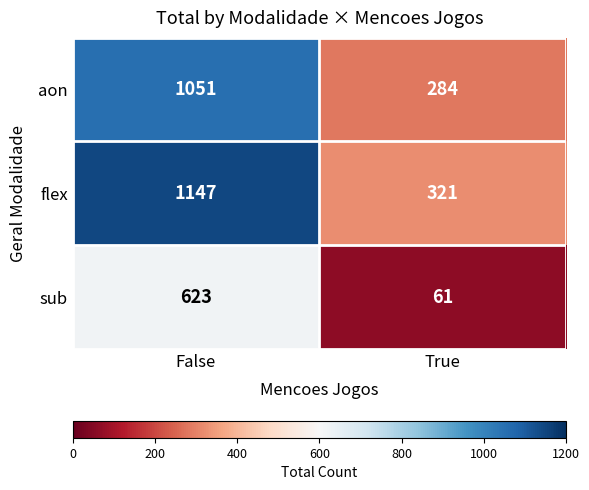

Read the sub value at True.

61